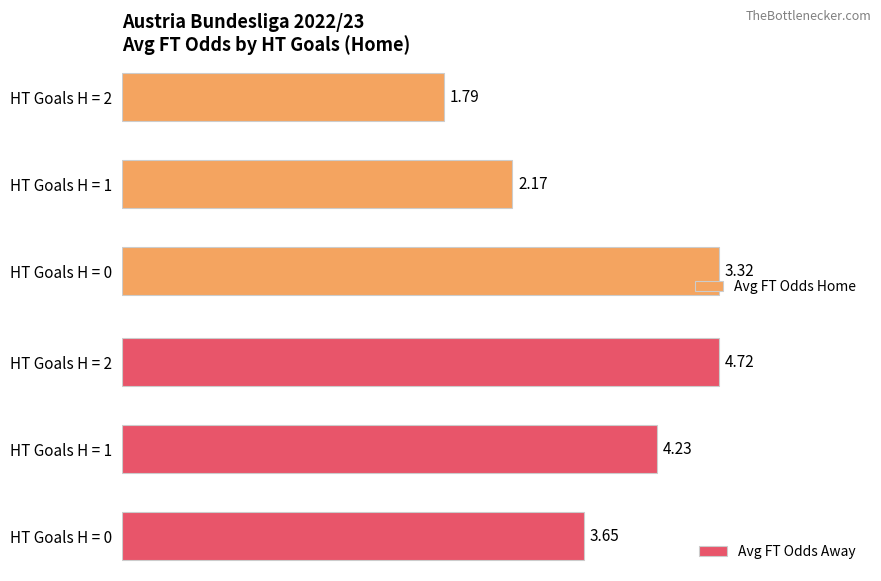

At which label is Avg FT Odds Away closest to 4?

HT Goals H = 1